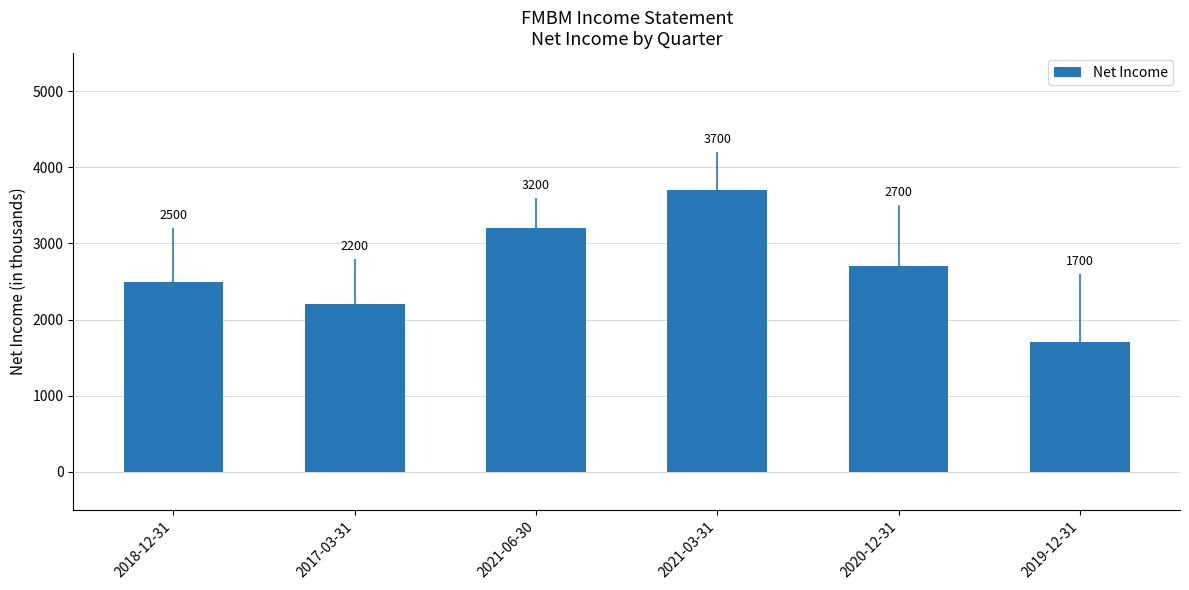

Reading left to right, transcribe all the data shown in this chart.

2018-12-31=2500	2017-03-31=2200	2021-06-30=3200	2021-03-31=3700	2020-12-31=2700	2019-12-31=1700